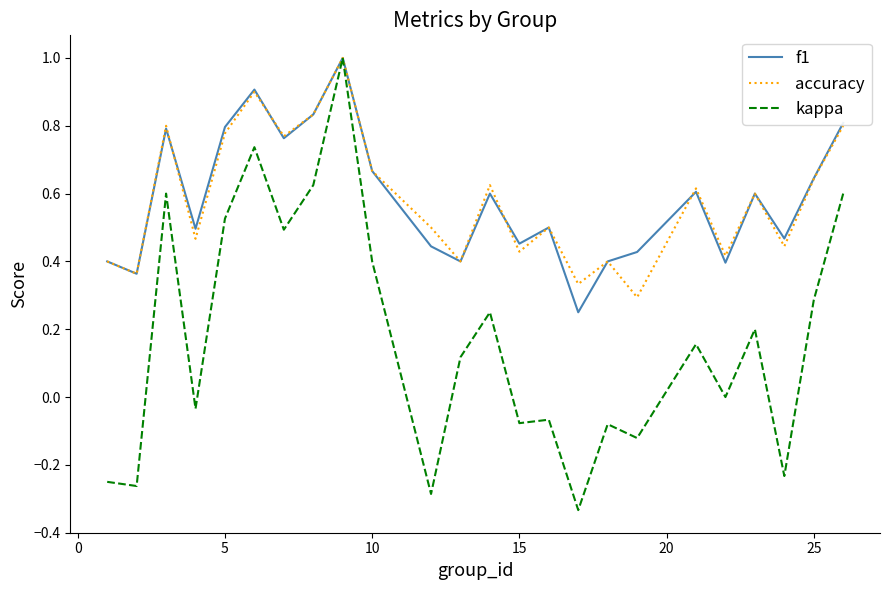

What is the greatest value displayed?

1.0